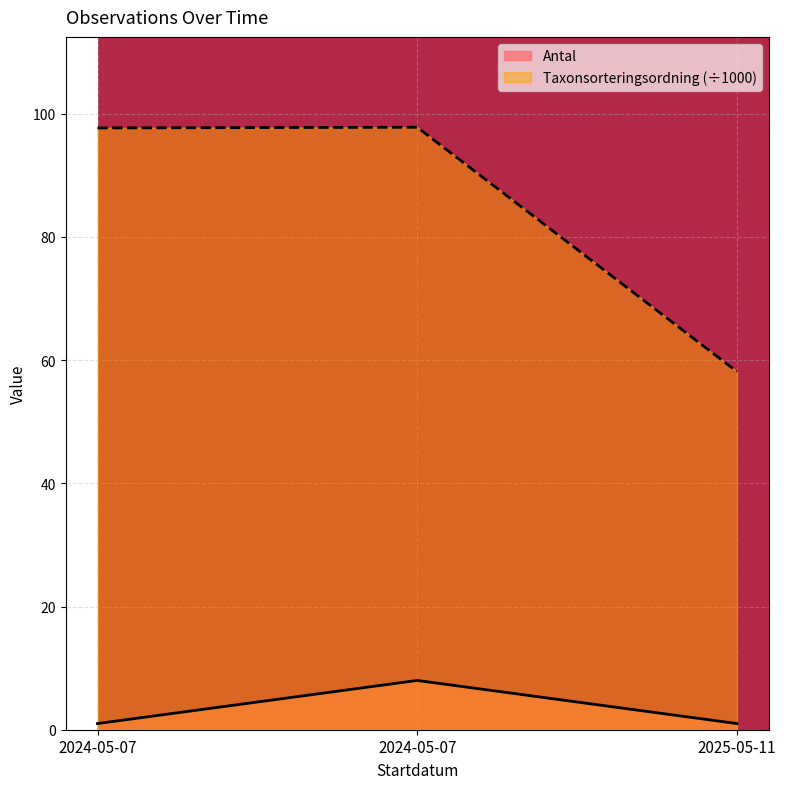

Reading left to right, what are all the values shown in this chart?

Antal: 1.0	8.0	1.0
Taxonsorteringsordning: 97.7	97.8	58.1